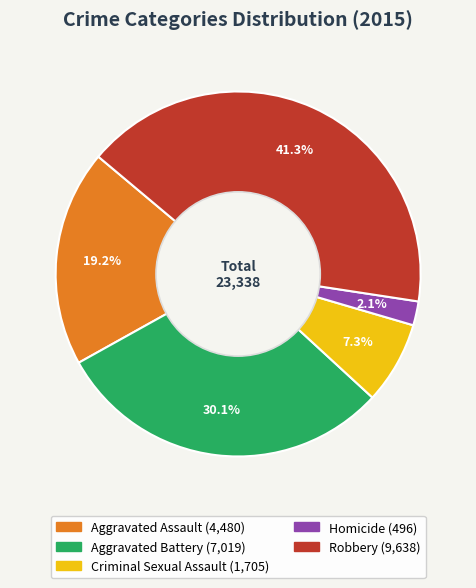

Is there a majority slice in this chart?

No